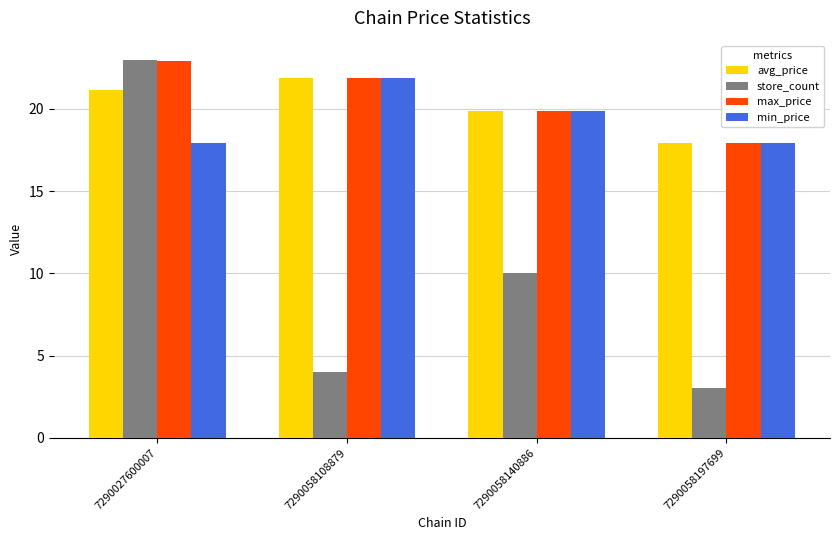

What is the sum of all max_price values?

82.6